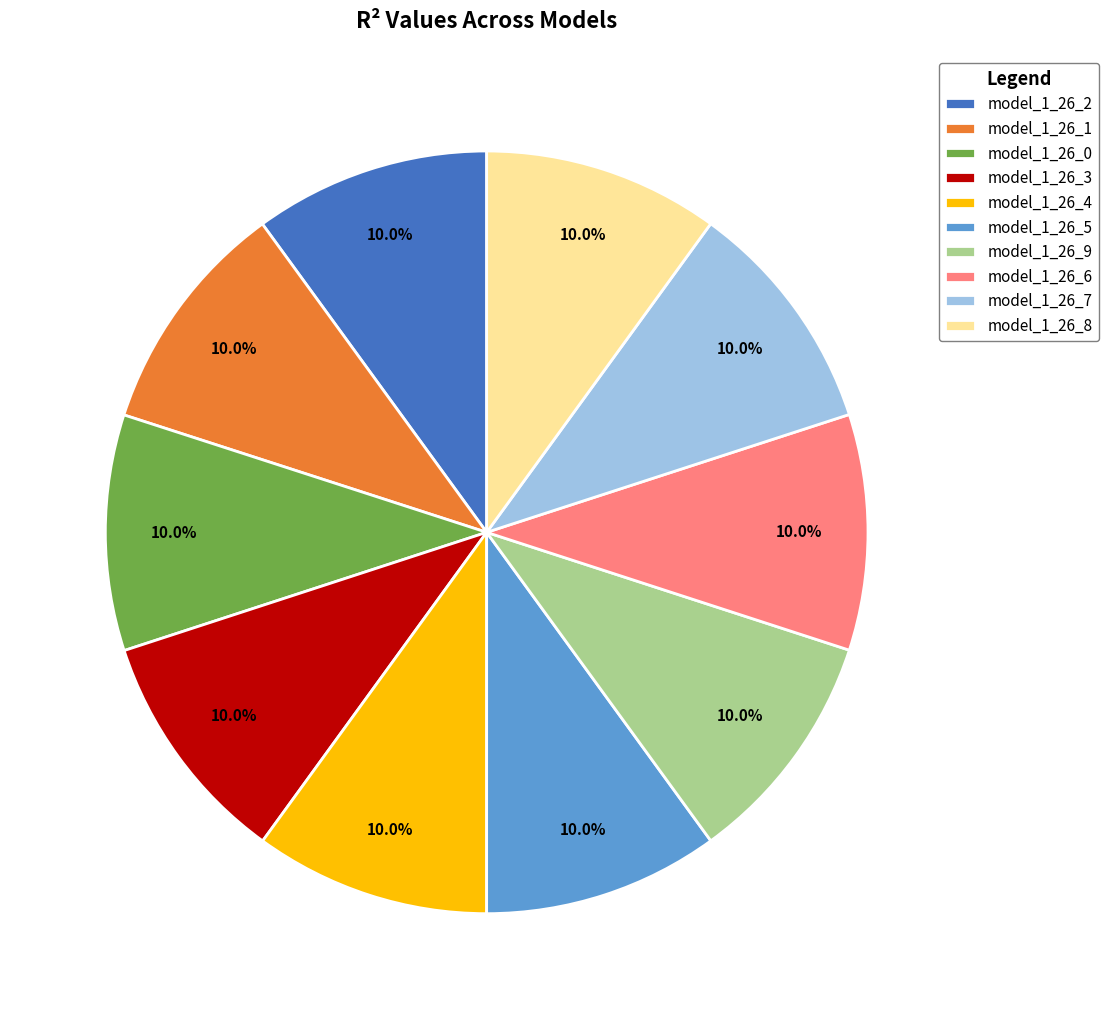

To the nearest percent, what percentage of the pie is model_1_26_1?

10%